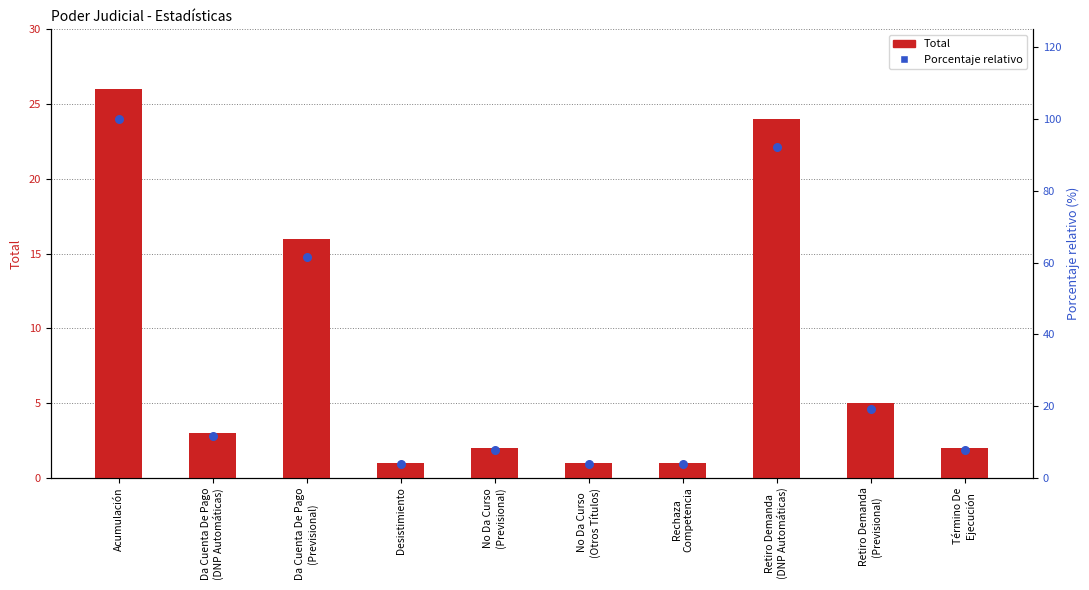

What is the total value across all series at Desistimiento?

4.8